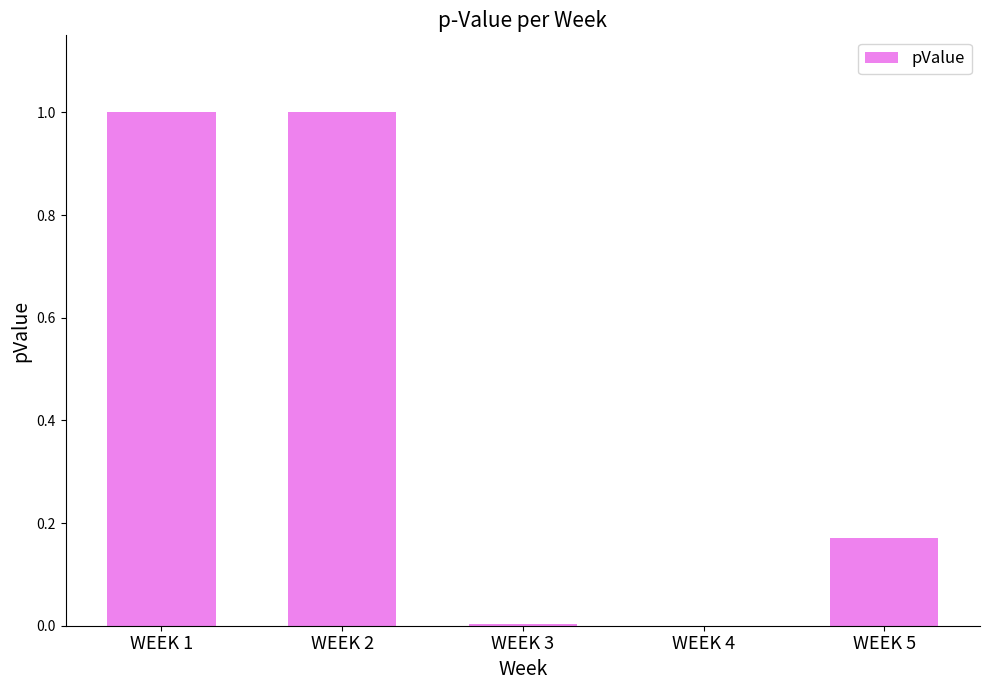

What is the maximum value shown in the chart?

1.0